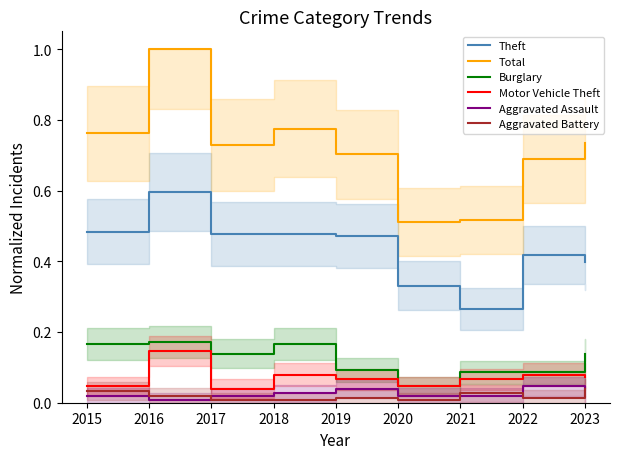

True or false: Motor Vehicle Theft and Aggravated Assault cross at least once.

False